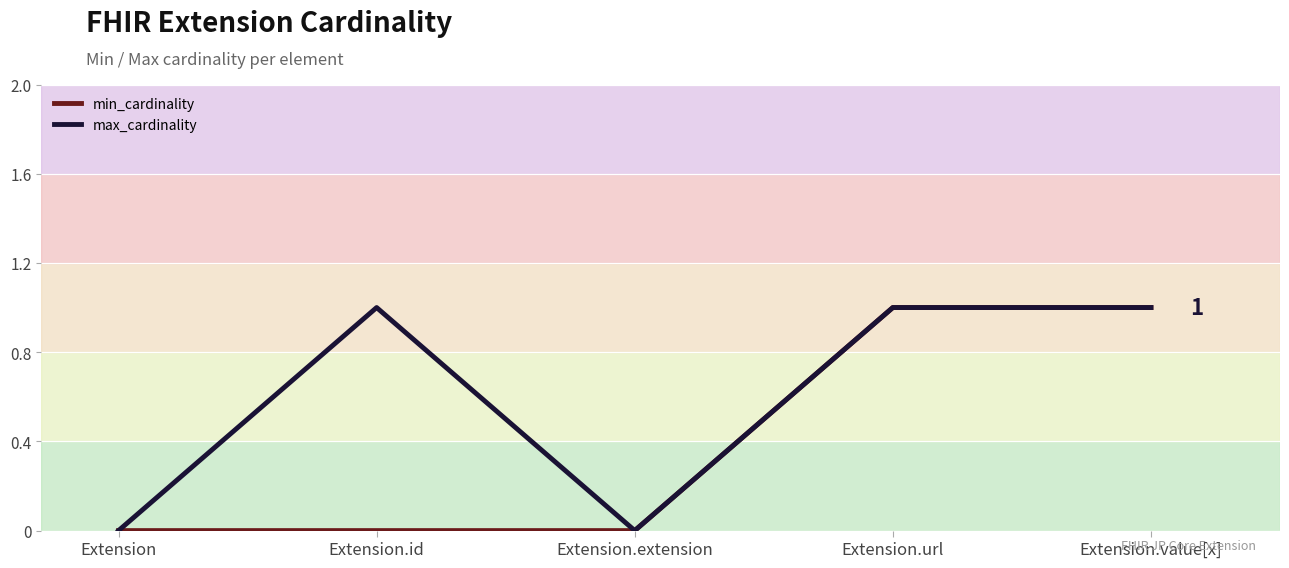

What position from the right is Extension.value[x]?

1